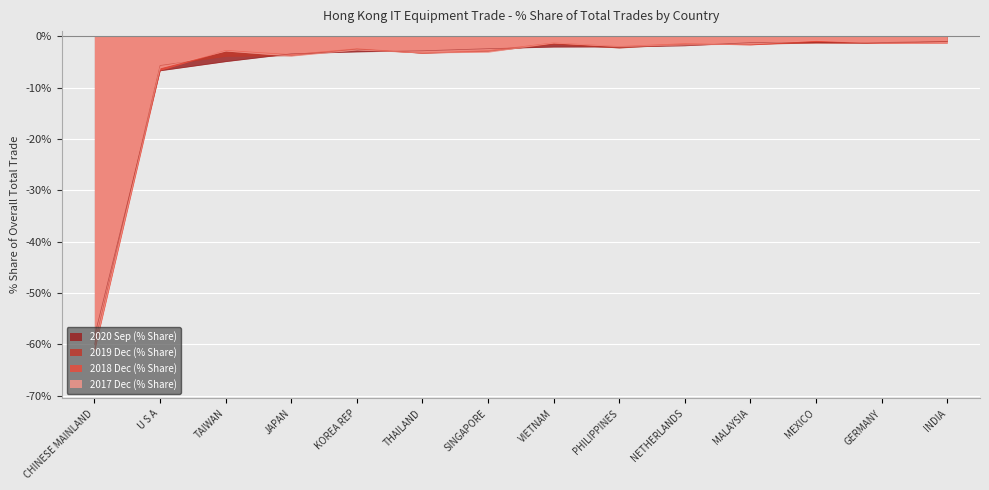

Reading left to right, extract all data points from this chart.

2020 Sep (% Share): CHINESE MAINLAND=-58.5	U S A=-6.7	TAIWAN=-4.9	JAPAN=-3.4	KOREA REP=-3.0	THAILAND=-2.8	SINGAPORE=-2.4	VIETNAM=-2.1	PHILIPPINES=-2.1	NETHERLANDS=-1.8	MALAYSIA=-1.2	MEXICO=-1.2	GERMANY=-1.2	INDIA=-1.0
2019 Dec (% Share): CHINESE MAINLAND=-60.1	U S A=-5.7	TAIWAN=-3.9	JAPAN=-3.8	KOREA REP=-2.5	THAILAND=-3.3	SINGAPORE=-3.0	VIETNAM=-1.5	PHILIPPINES=-2.3	NETHERLANDS=-1.6	MALAYSIA=-1.6	MEXICO=-1.3	GERMANY=-1.4	INDIA=-1.0
2018 Dec (% Share): CHINESE MAINLAND=-61.4	U S A=-6.7	TAIWAN=-2.8	JAPAN=-3.6	KOREA REP=-2.4	THAILAND=-3.3	SINGAPORE=-2.8	VIETNAM=-1.3	PHILIPPINES=-2.0	NETHERLANDS=-1.4	MALAYSIA=-1.7	MEXICO=-1.0	GERMANY=-1.4	INDIA=-1.3
2017 Dec (% Share): CHINESE MAINLAND=-61.0	U S A=-6.1	TAIWAN=-2.9	JAPAN=-3.9	KOREA REP=-2.7	THAILAND=-3.3	SINGAPORE=-3.1	VIETNAM=-1.3	PHILIPPINES=-2.0	NETHERLANDS=-1.7	MALAYSIA=-1.5	MEXICO=-0.8	GERMANY=-1.4	INDIA=-1.3